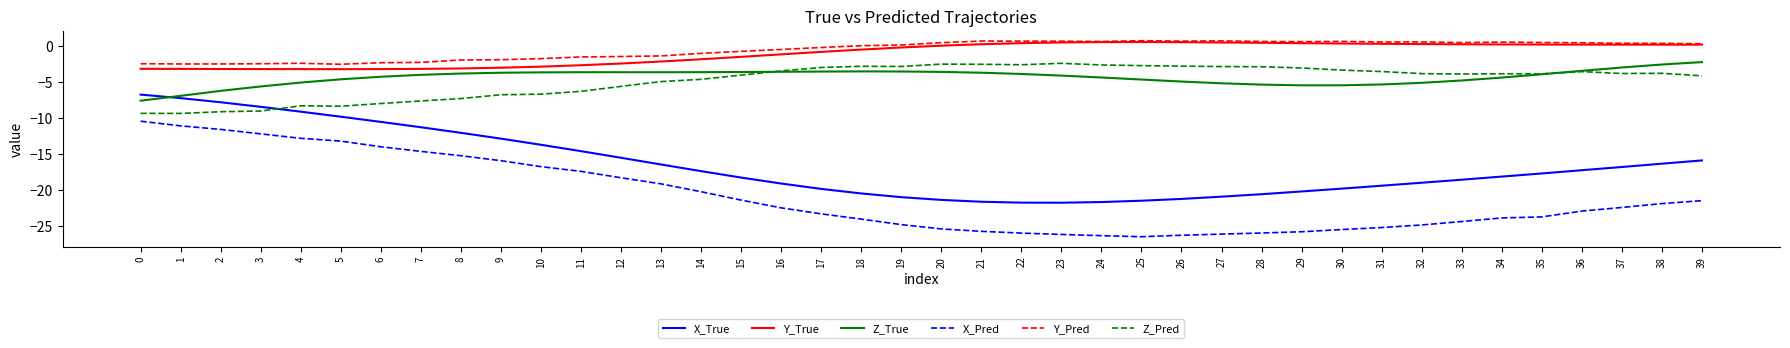

True or false: Z_Pred and Y_Pred cross at least once.

False